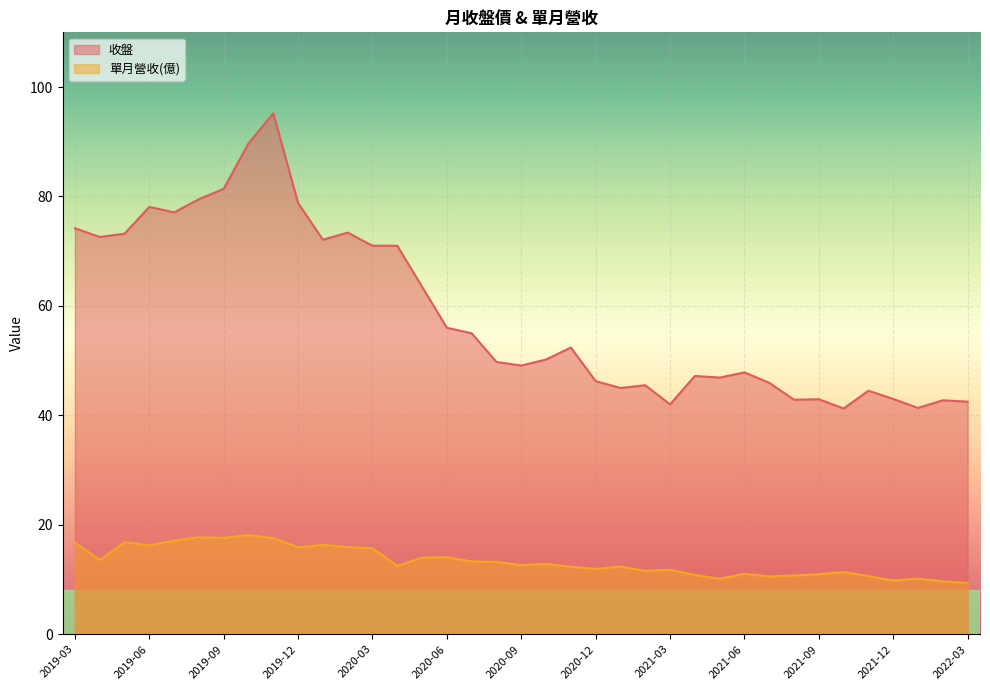

Rank the series by their average value, from lowest to highest.

單月營收(億), 收盤